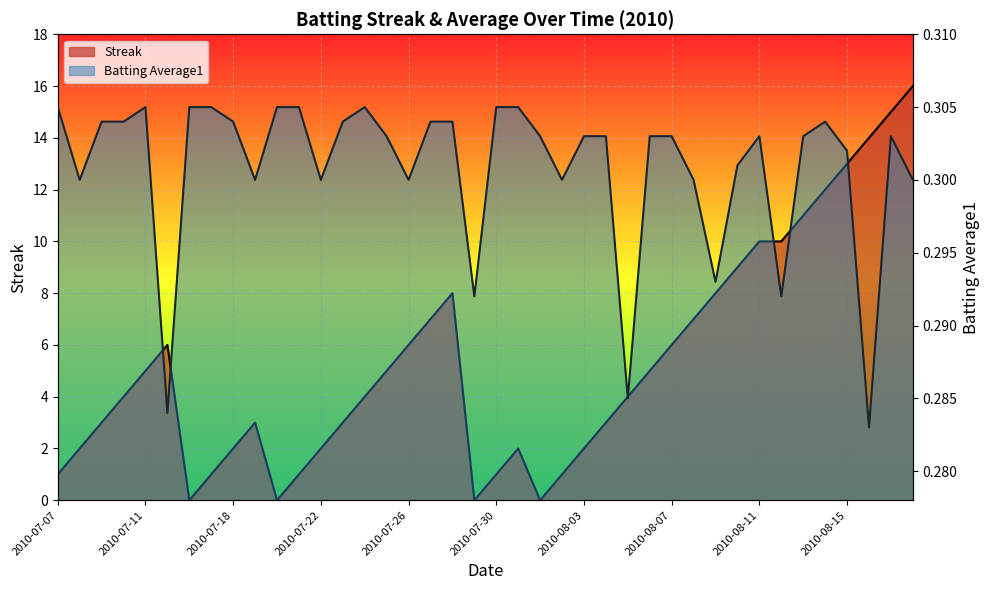

At which category does Batting Average1 reach its first local valley?

2010-07-08